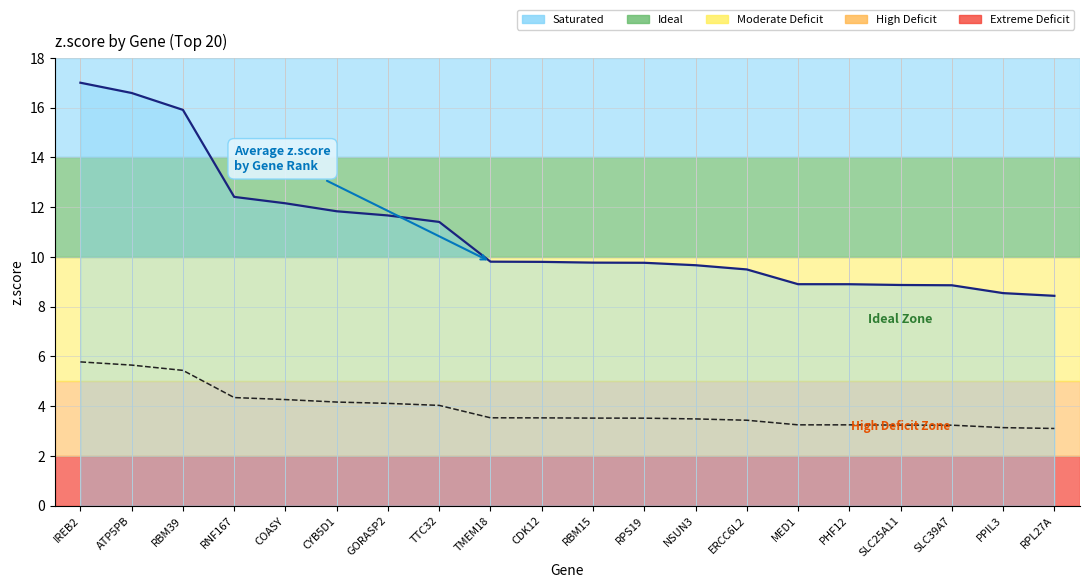

Reading left to right, what are all the values shown in this chart?

z.score: IREB2=17.0	ATP5PB=16.6	RBM39=15.9	RNF167=12.4	COASY=12.2	CYB5D1=11.8	GORASP2=11.7	TTC32=11.4	TMEM18=9.8	CDK12=9.8	RBM15=9.8	RPS19=9.8	NSUN3=9.7	ERCC6L2=9.5	MED1=8.9	PHF12=8.9	SLC25A11=8.9	SLC39A7=8.9	PPIL3=8.5	RPL27A=8.4
raw.score: IREB2=5.8	ATP5PB=5.6	RBM39=5.4	RNF167=4.3	COASY=4.3	CYB5D1=4.2	GORASP2=4.1	TTC32=4.0	TMEM18=3.5	CDK12=3.5	RBM15=3.5	RPS19=3.5	NSUN3=3.5	ERCC6L2=3.4	MED1=3.2	PHF12=3.2	SLC25A11=3.2	SLC39A7=3.2	PPIL3=3.1	RPL27A=3.1